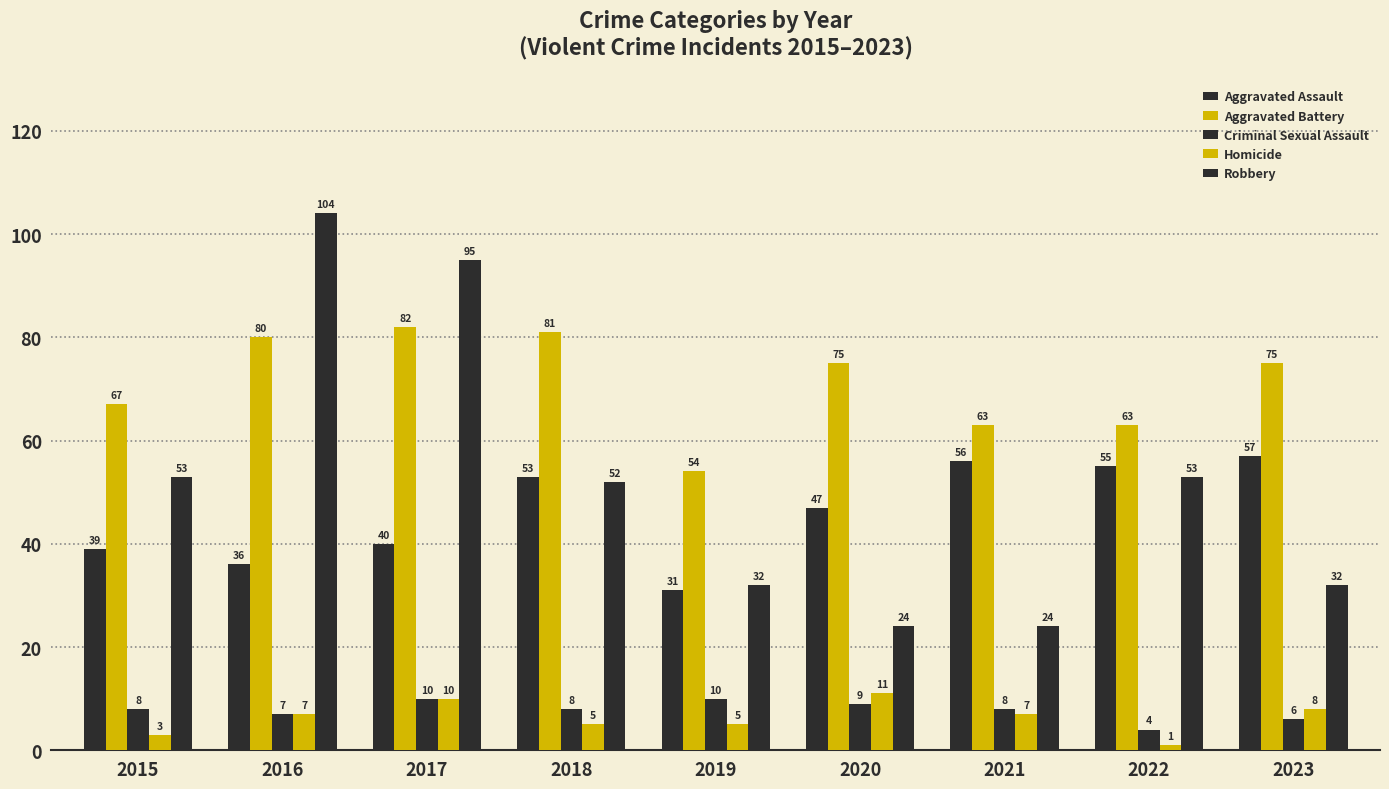

Does the chart contain any negative values?

No